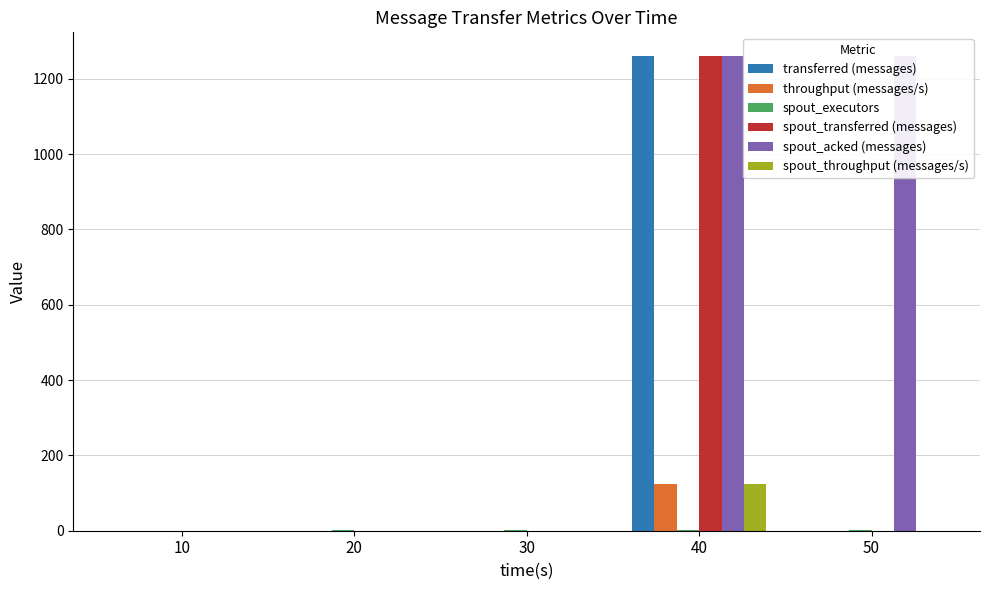

Between 30 and 40, which series saw the biggest shift?

transferred (messages)